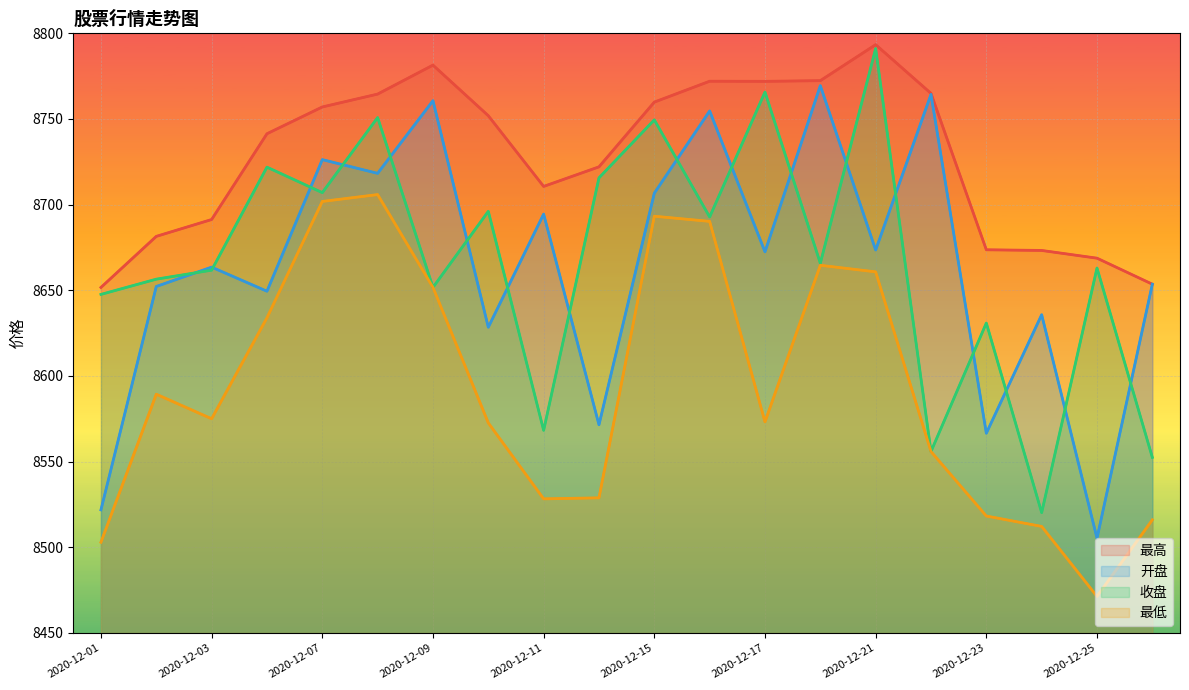

The value of 开盘 at 2020-12-21 is 4712.0. True or false?

False